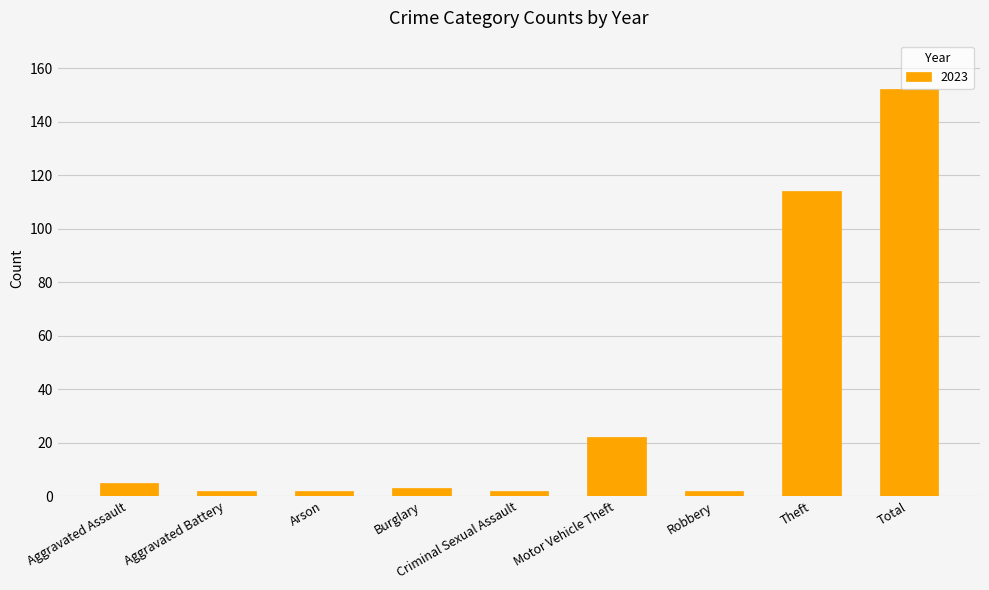

What is the sum of all values?

304